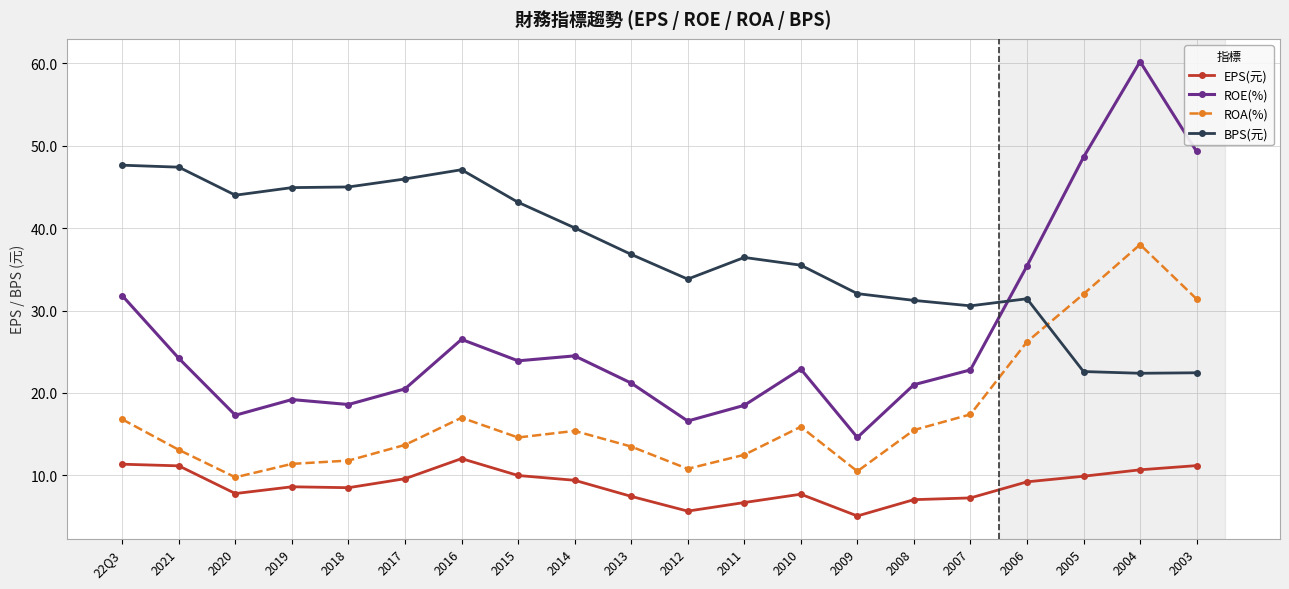

Where does the EPS(元) series first go above 9?

22Q3